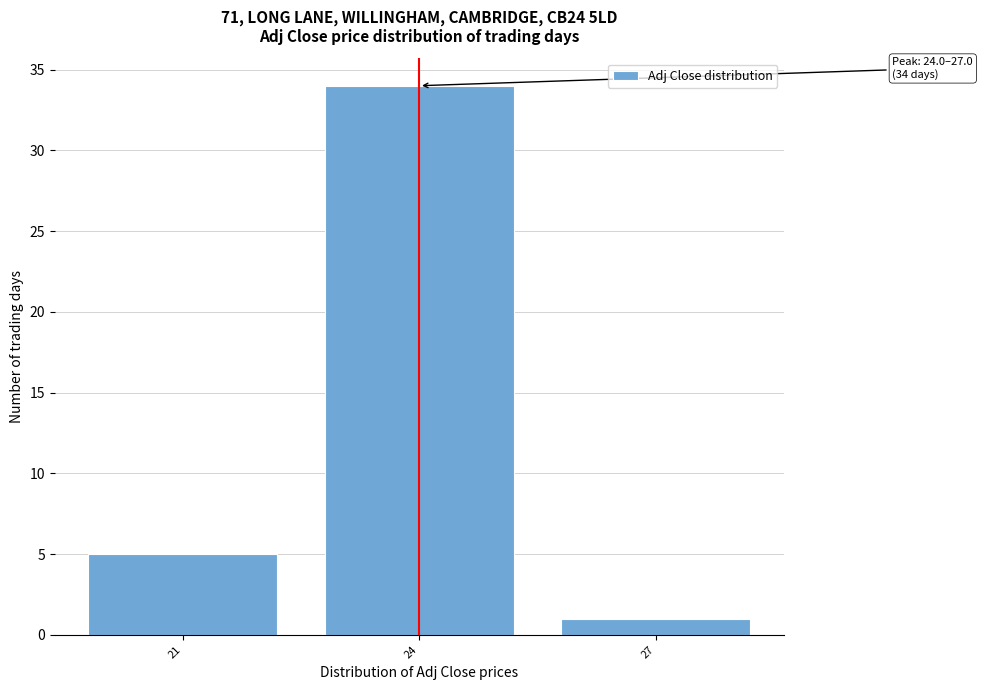

Reading left to right, transcribe all the data shown in this chart.

5	34	1